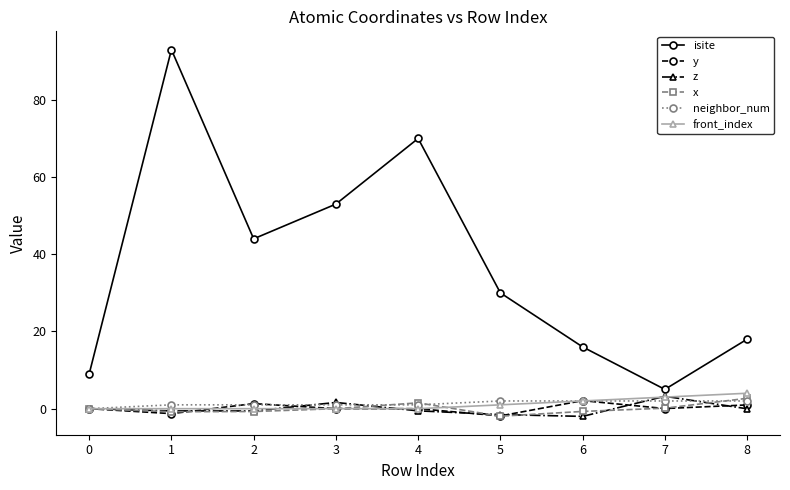

True or false: isite and x intersect in this chart.

False